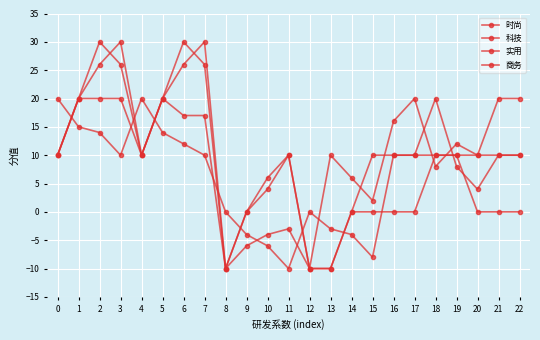

What is the smallest value displayed?

-10